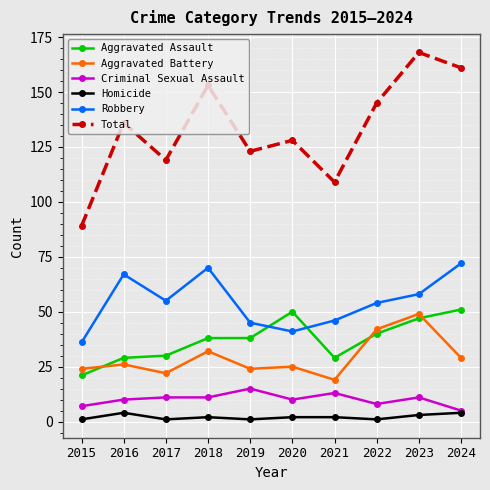

True or false: Aggravated Assault has a value of 38 at 2018.

True